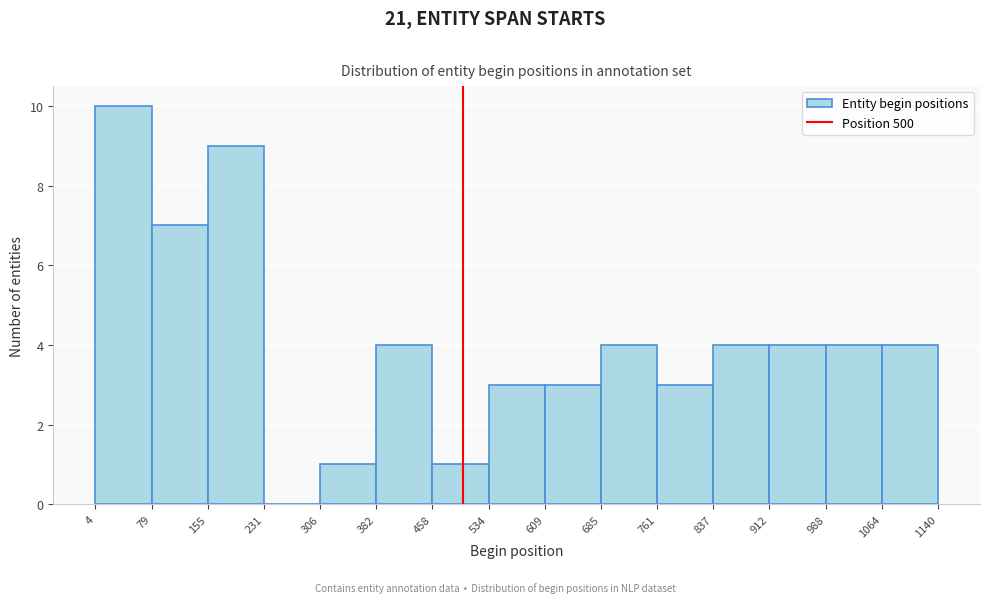

Which range on the x-axis has the tallest bar?

4 to 79